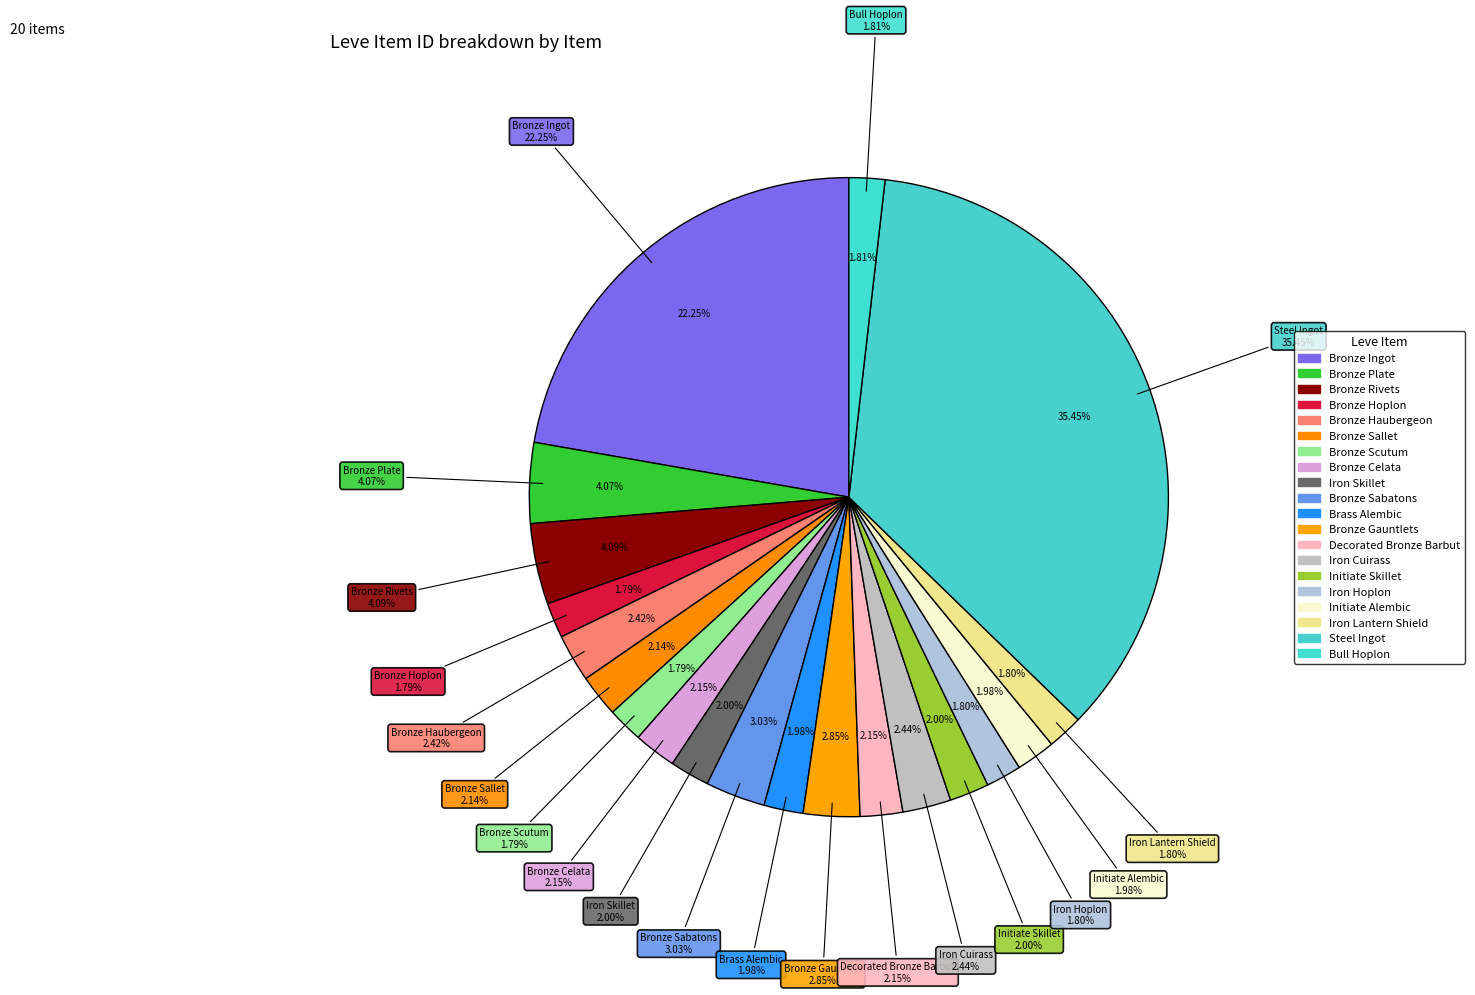

How many slices are in this pie chart?

20